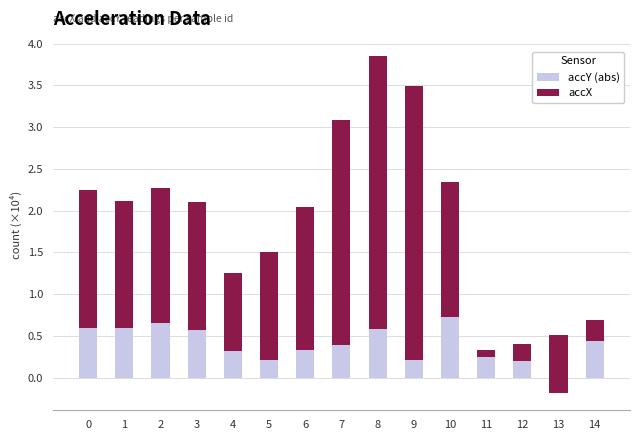

What is the difference between the highest and lowest values at 8?

2.7